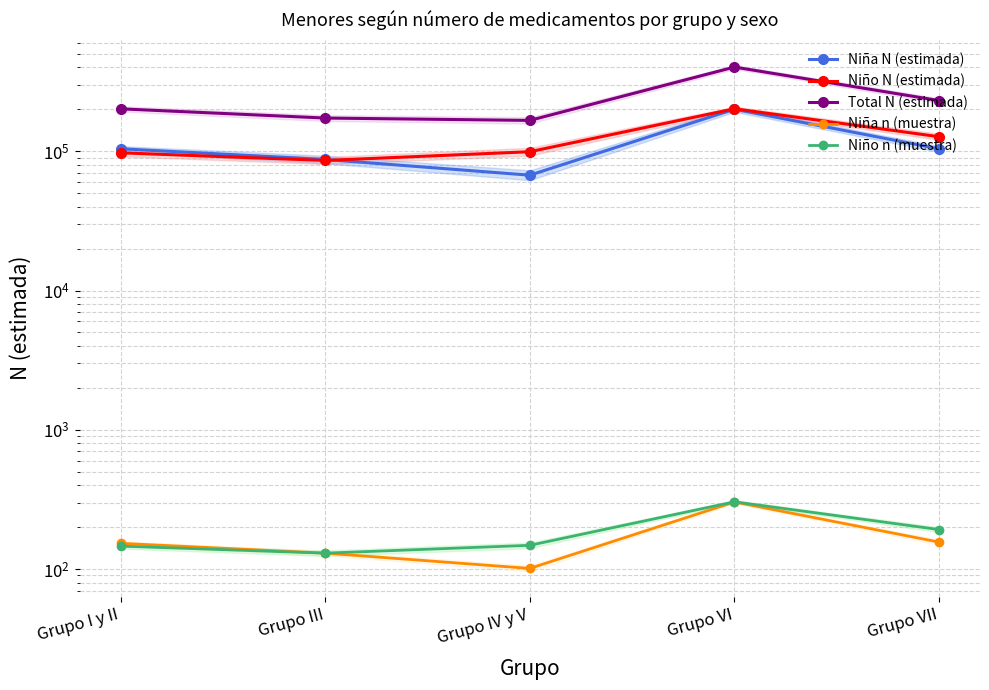

True or false: Niña n (muestra) and Total N (estimada) intersect in this chart.

False